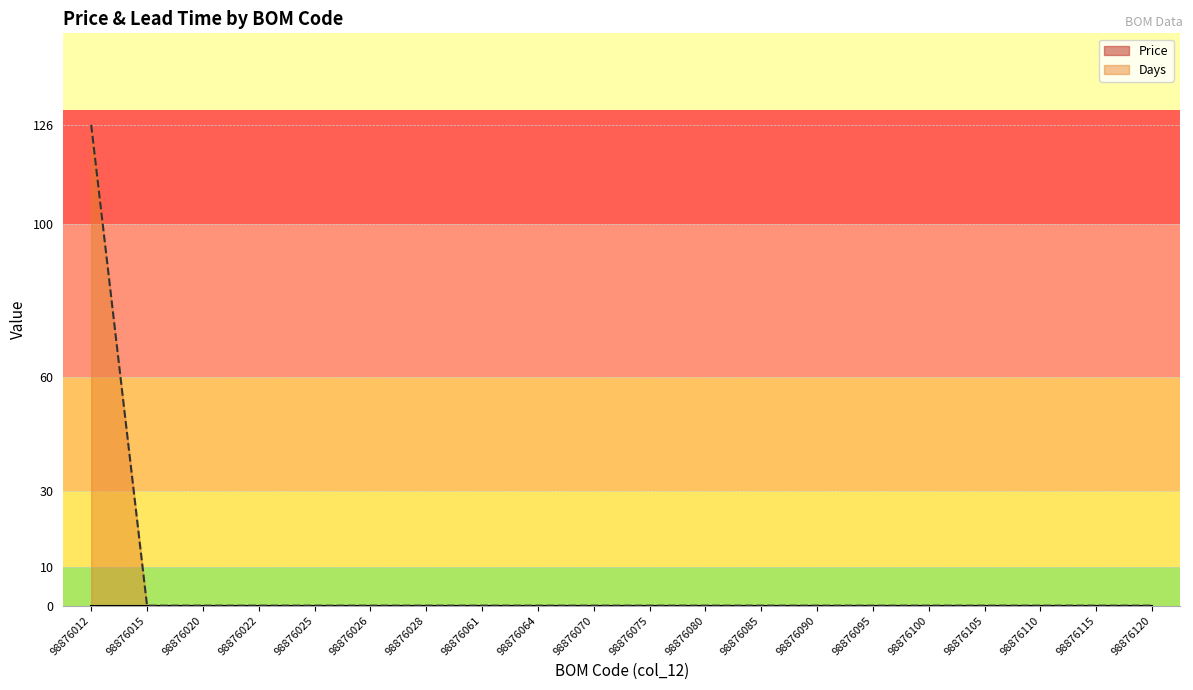

How many lines are shown in the chart?

2